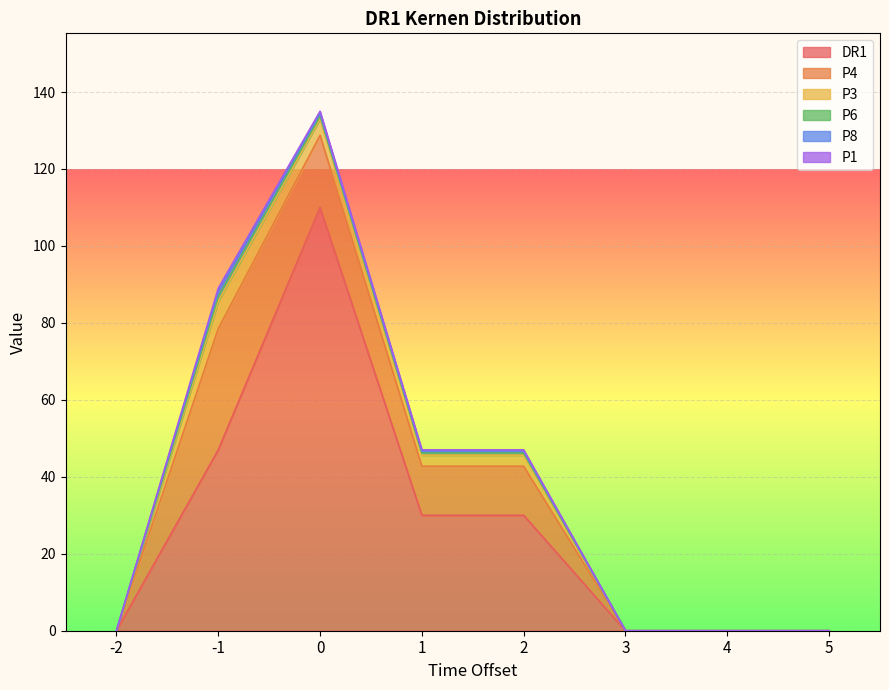

True or false: P1 and P4 cross at least once.

False